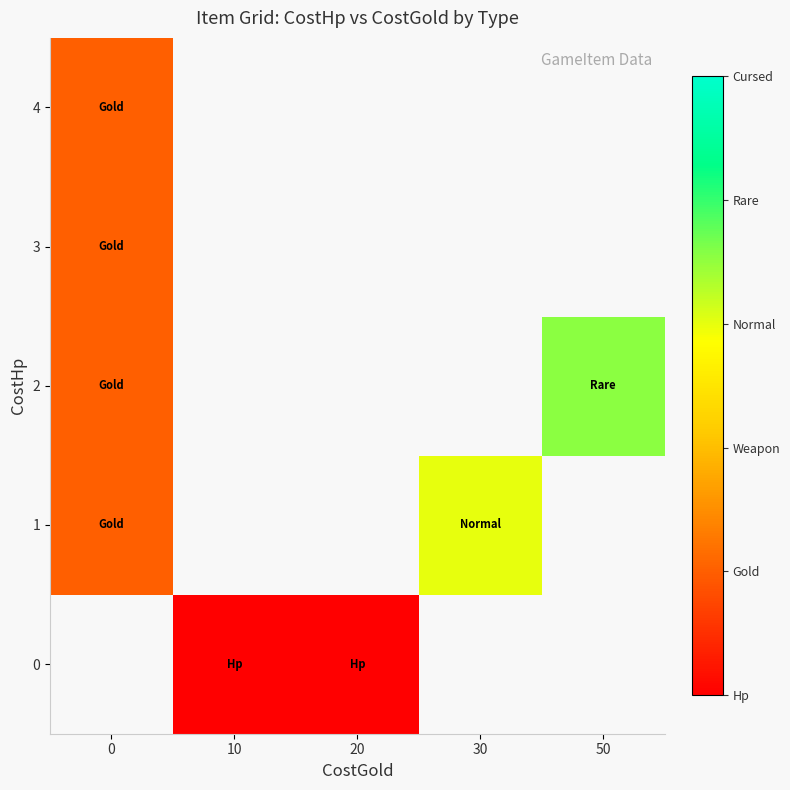

How many categories are shown in the chart?

5